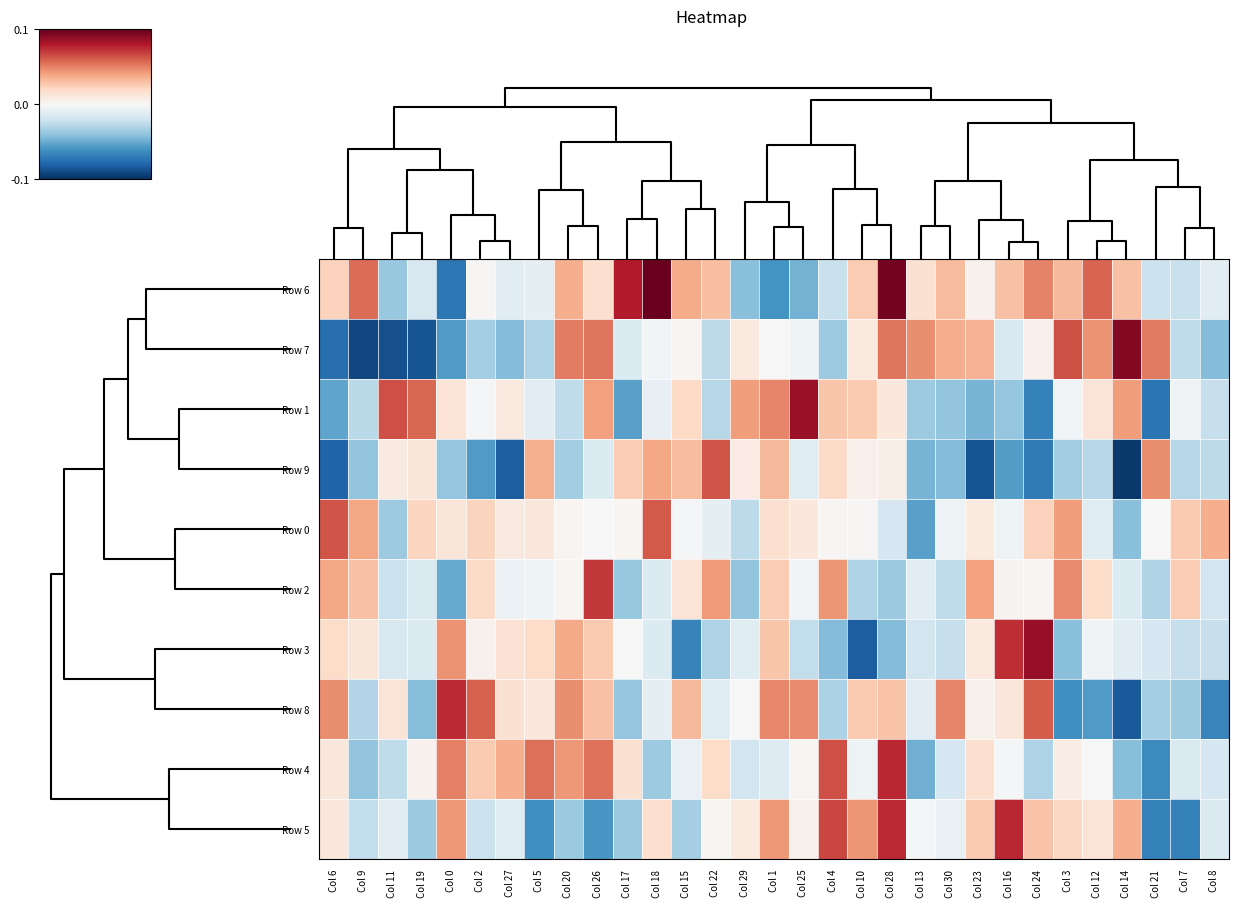

Which category has the highest value across all series?

Col 18